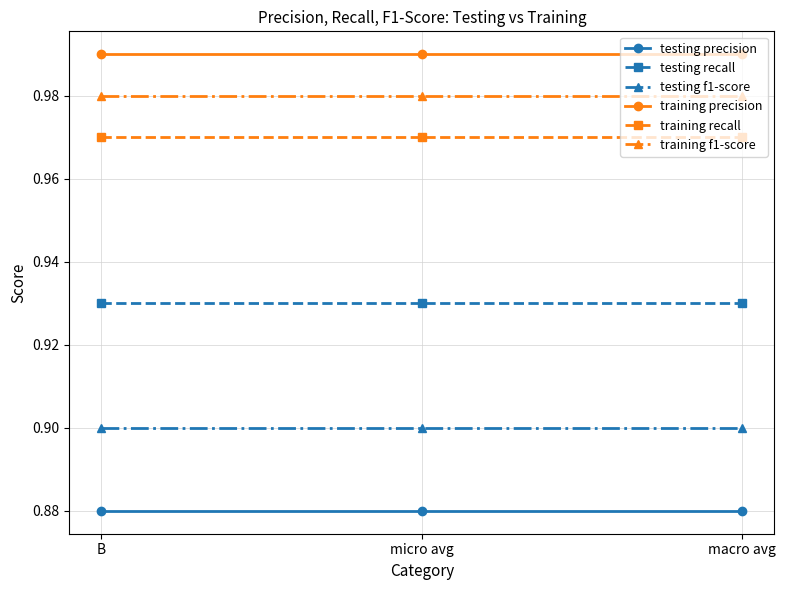

What is the label of the 3rd point from the left?

macro avg